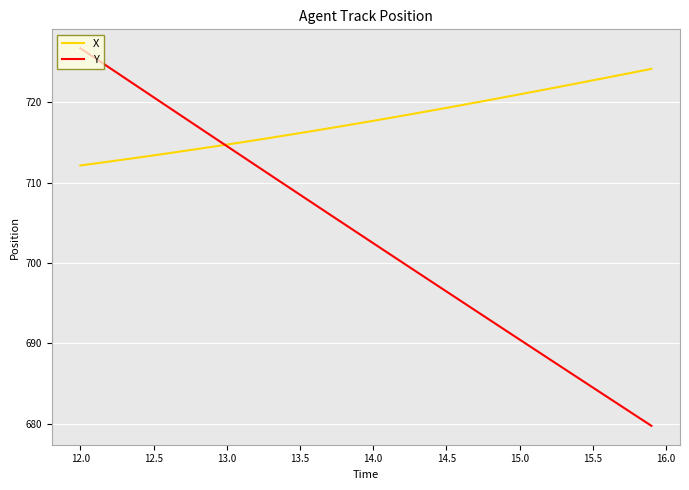

Rank the series by their average value, from highest to lowest.

X, Y